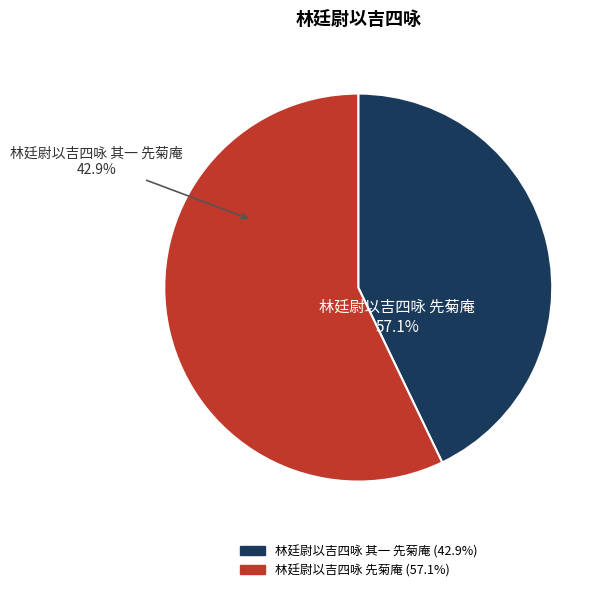

To the nearest percent, what percentage of the pie is 林廷尉以吉四咏 其一 先菊庵?

43%